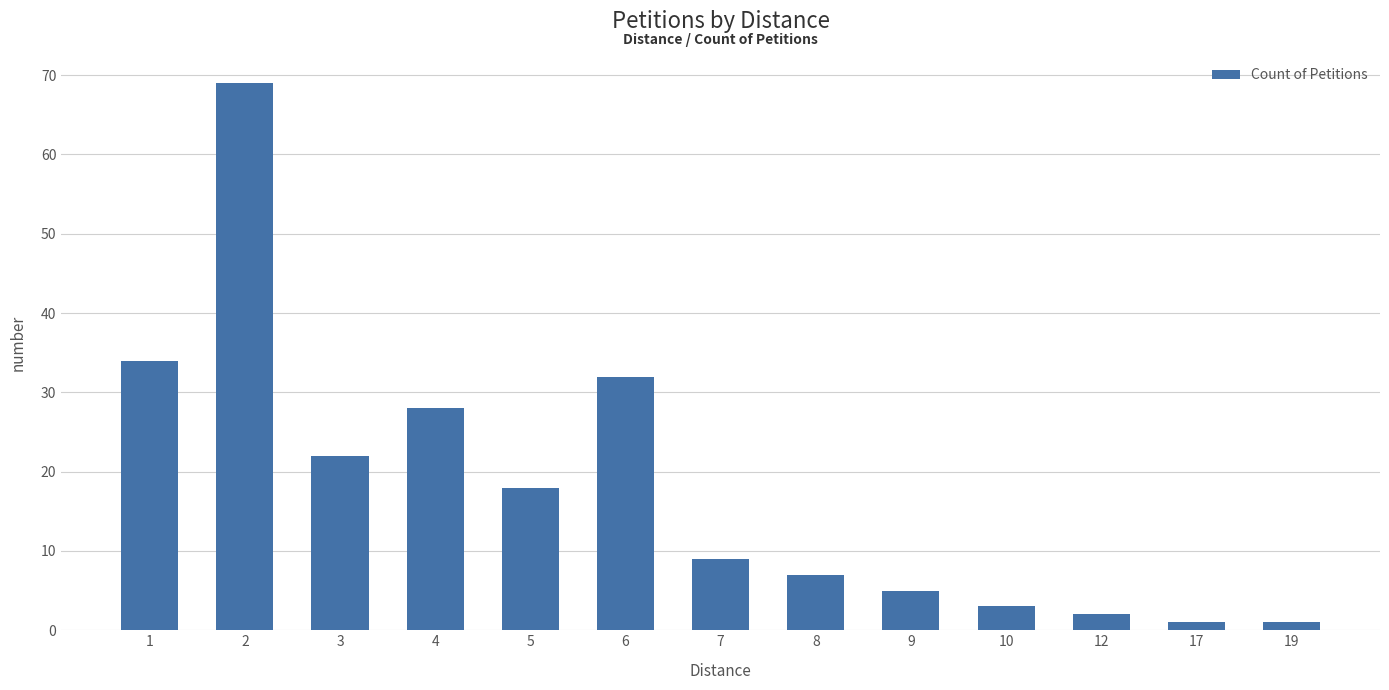

Is it true that the value at 2 is 69?

True